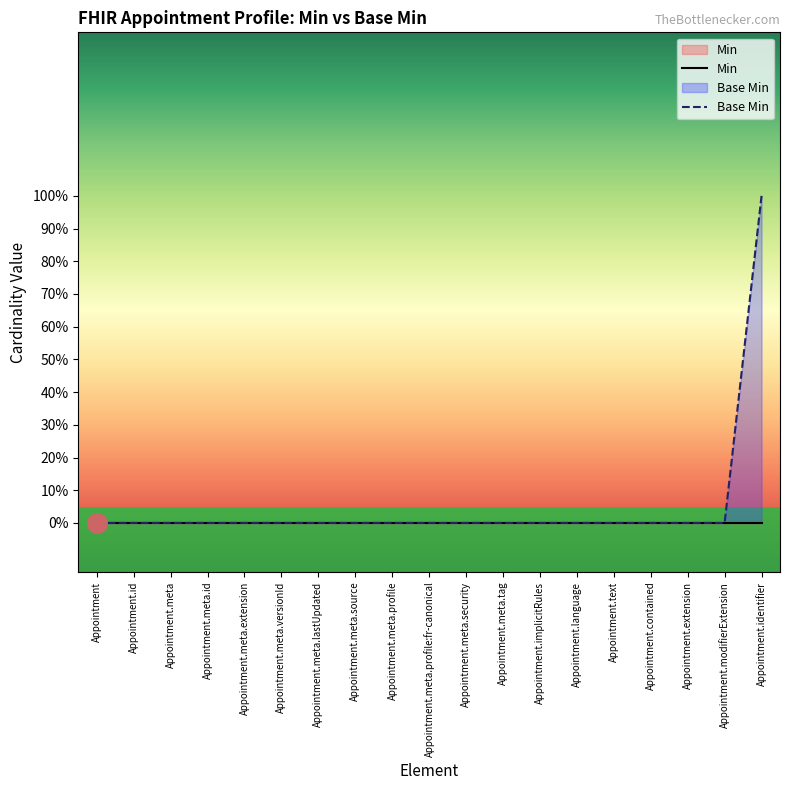

The Min series shows 0 at Appointment. True or false?

True